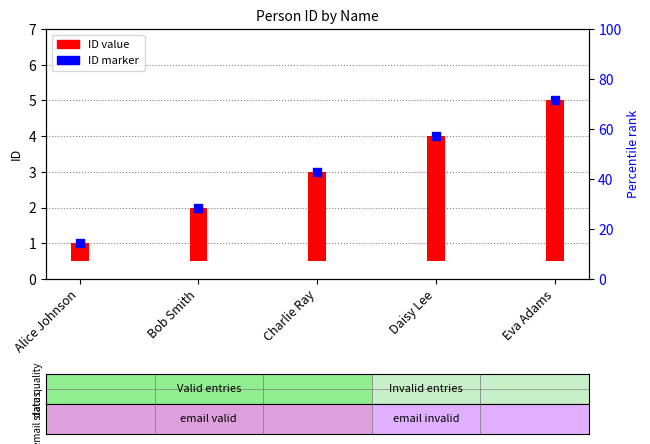

What is the change in value from Bob Smith to Daisy Lee?

+2